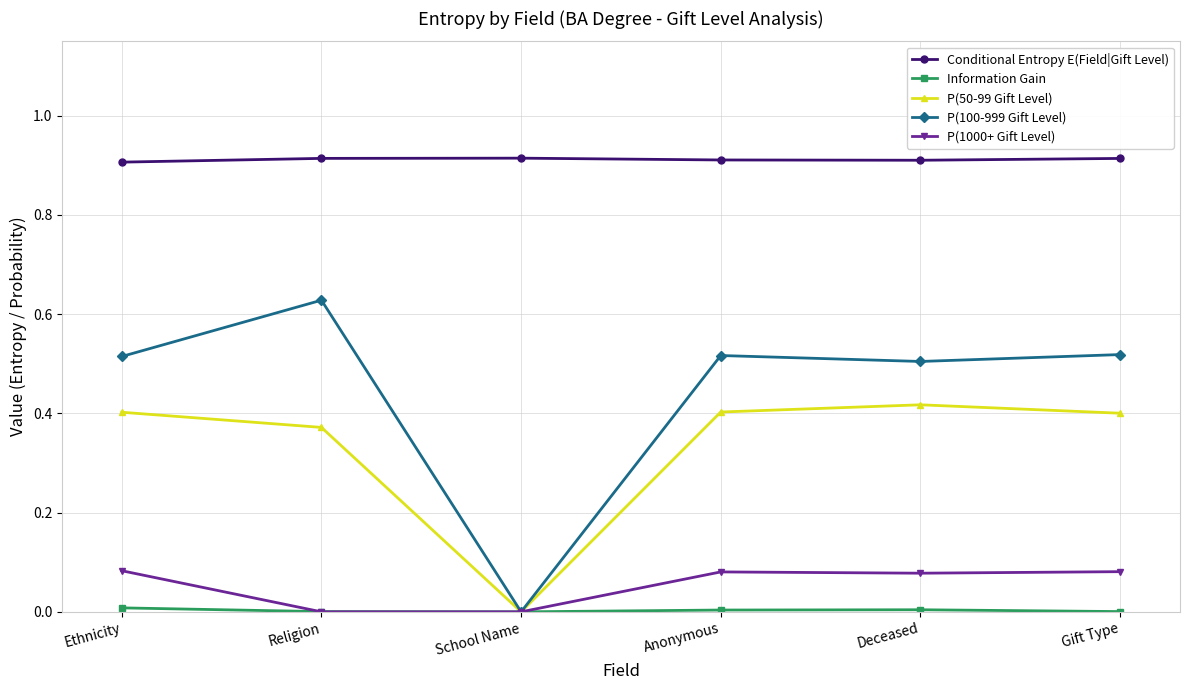

In P(100-999 Gift Level), how many points are lower than both neighbors (excluding endpoints)?

2